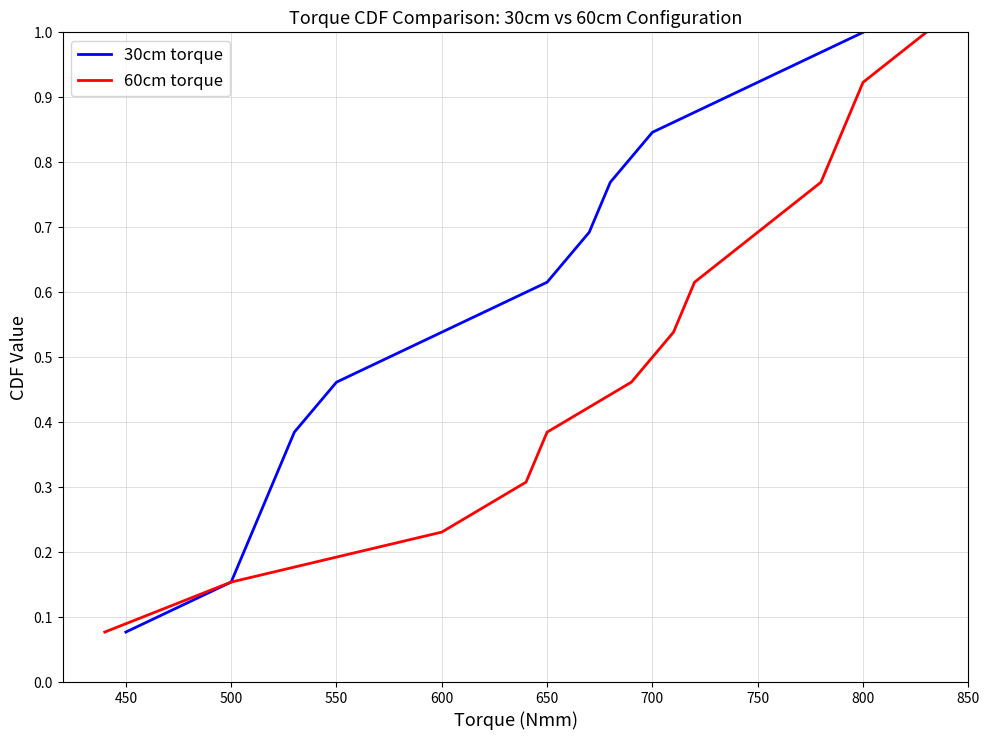

Count the number of data series in this chart.

2